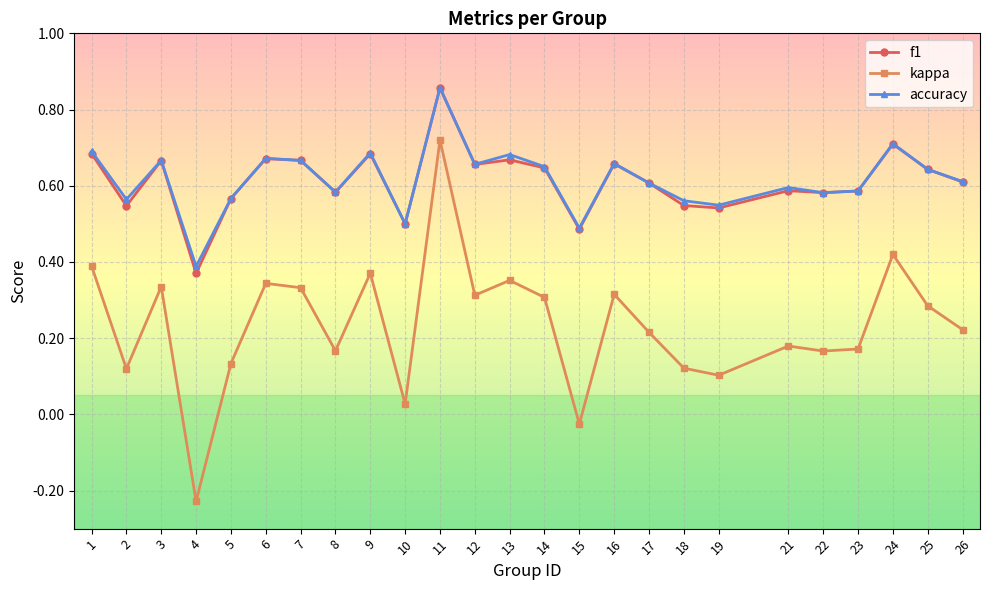

True or false: kappa and f1 cross at least once.

False